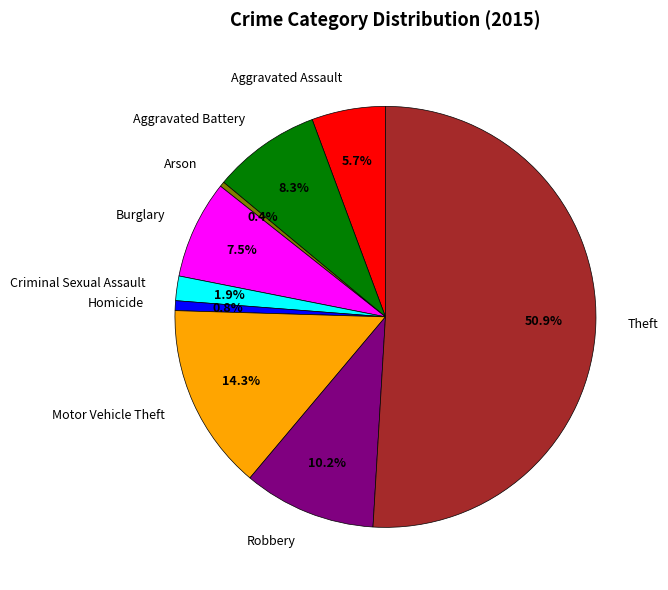

Which slice is the largest?

Theft